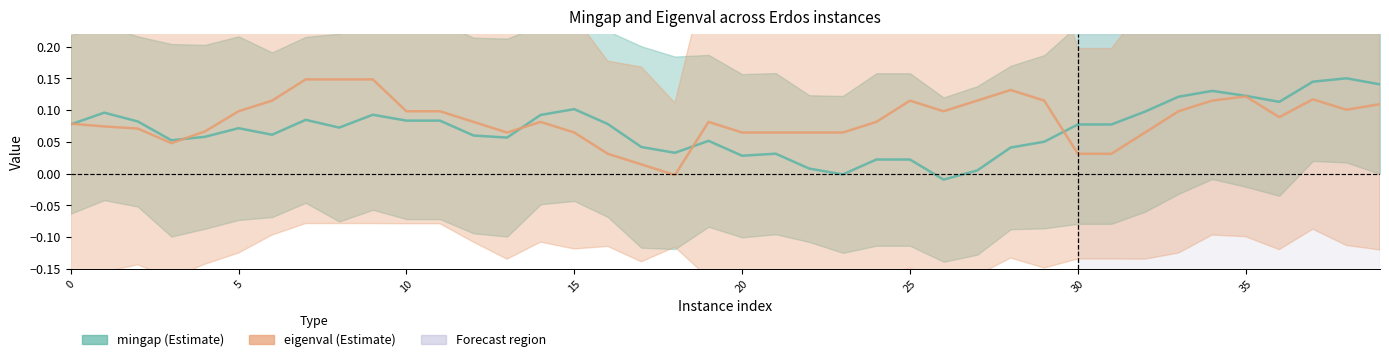

Where is eigenval (Estimate) nearest to the value 0?

18